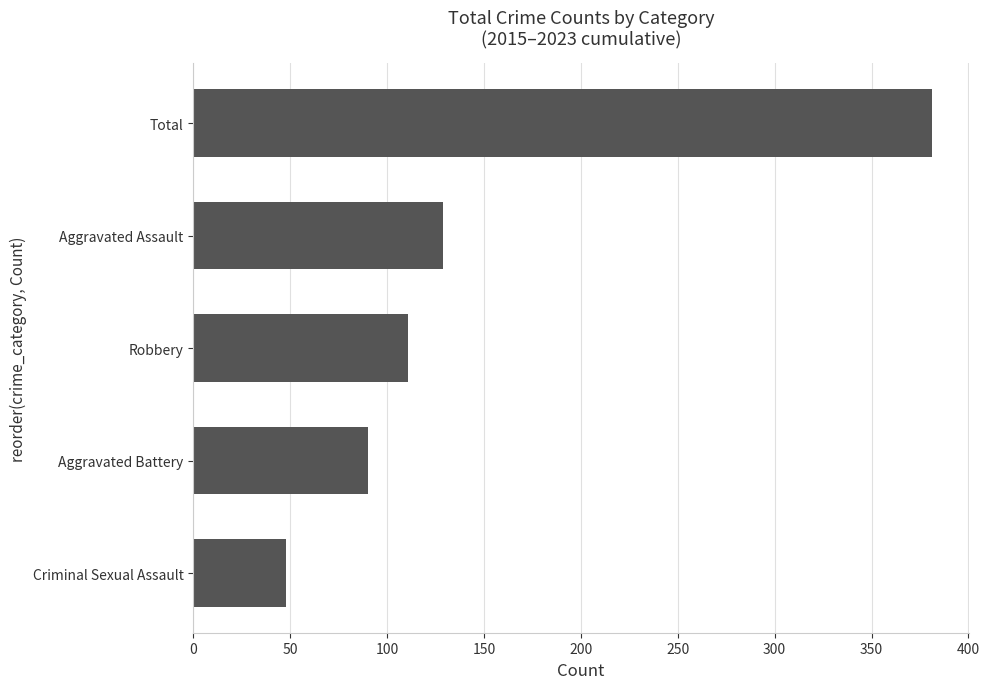

Where is the data nearest to the value 214?

Aggravated Assault